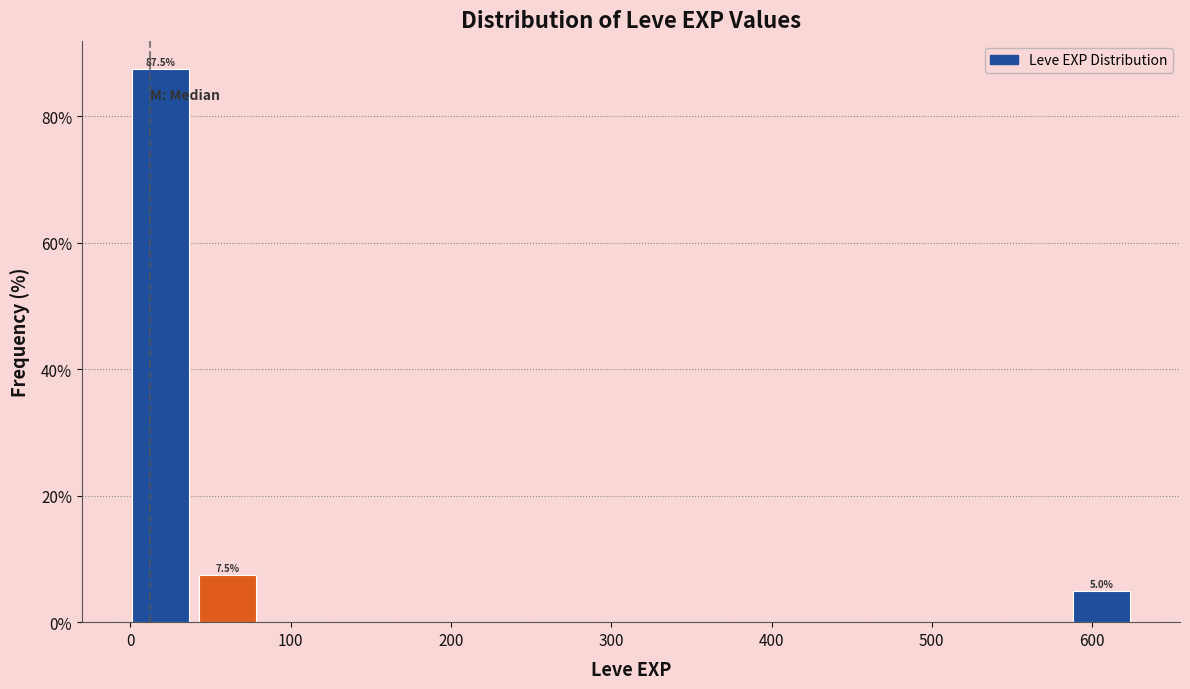

Which range on the x-axis has the tallest bar?

0 to 40